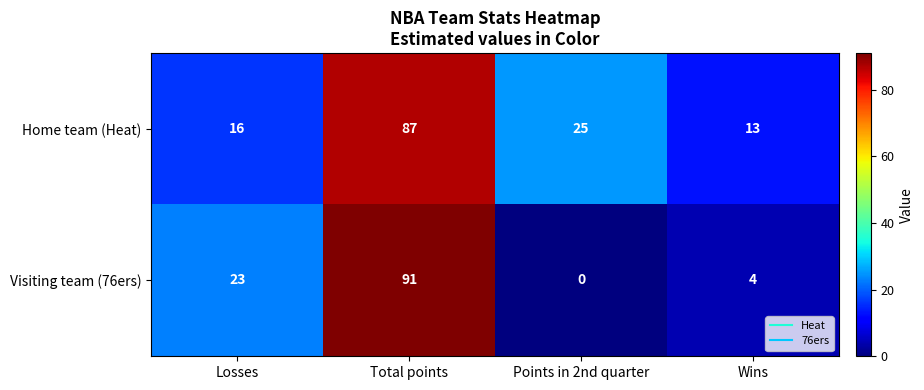

Read the Visiting team (76ers) value at Wins.

4